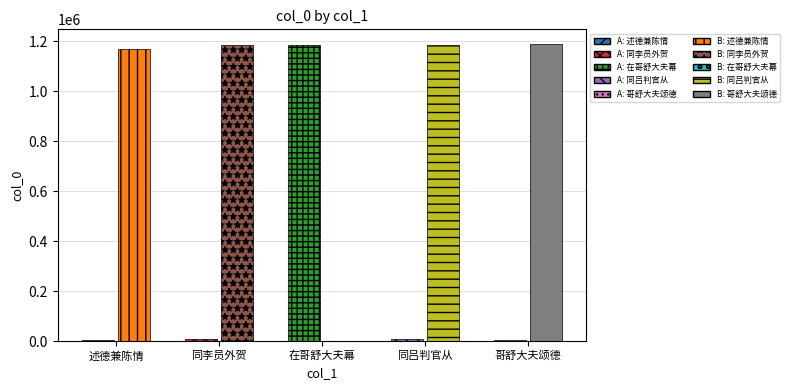

What is the difference between the maximum and minimum values in the col_0_b series?

1189179